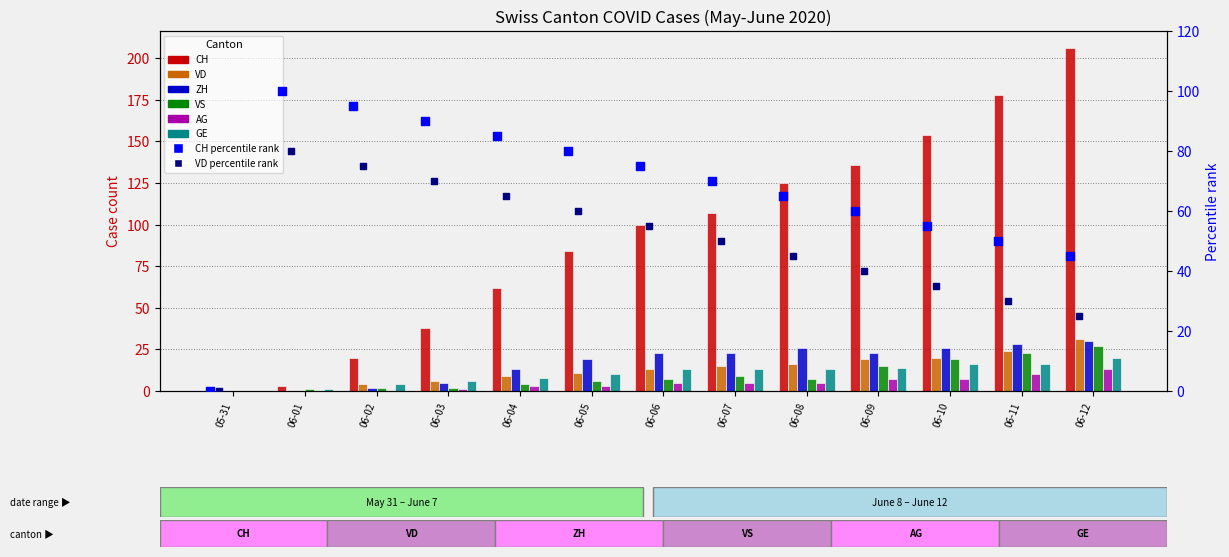

Which series reaches the maximum Y coordinate?

CH